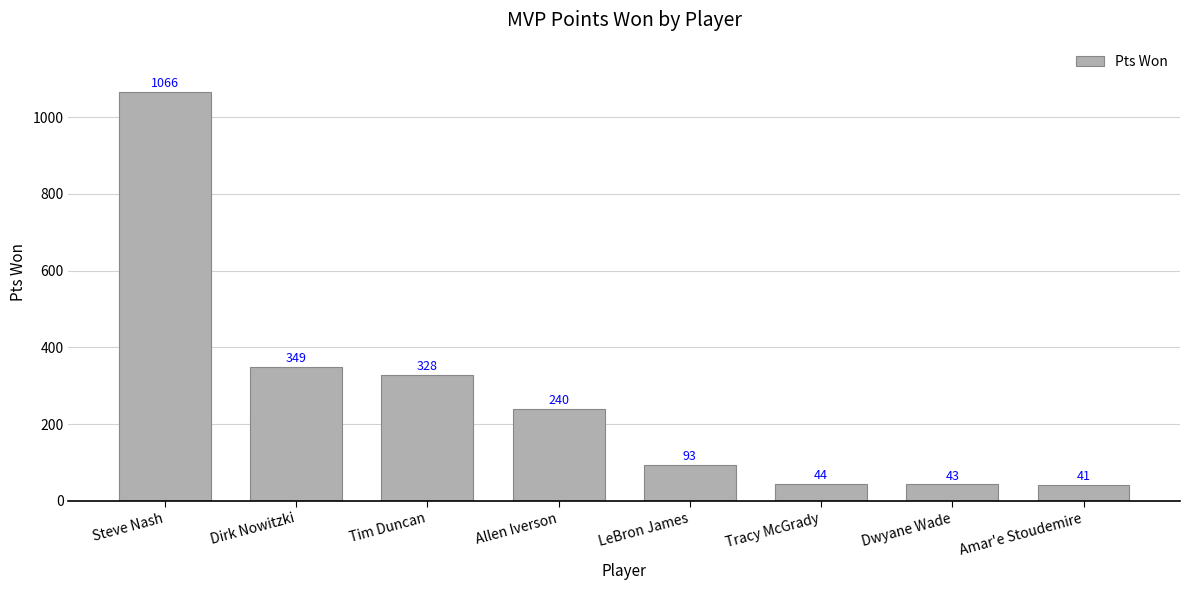

Rank the categories by value from highest to lowest.

Steve Nash, Dirk Nowitzki, Tim Duncan, Allen Iverson, LeBron James, Tracy McGrady, Dwyane Wade, Amar'e Stoudemire